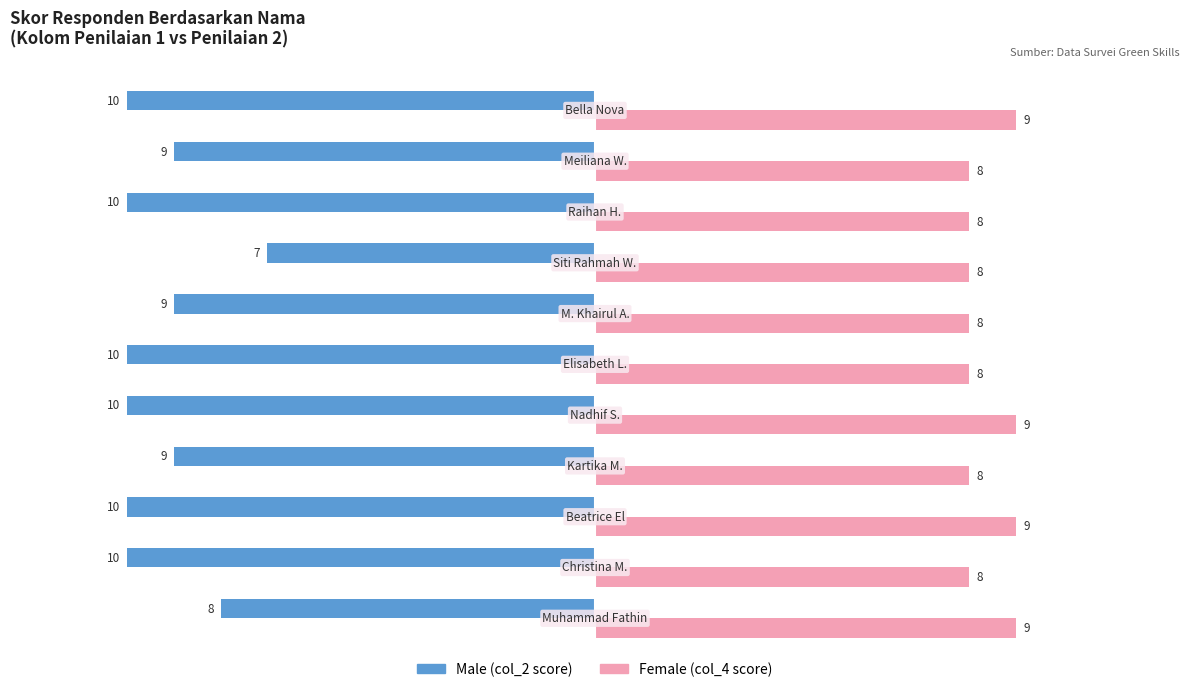

What is the minimum value shown in the chart?

-10